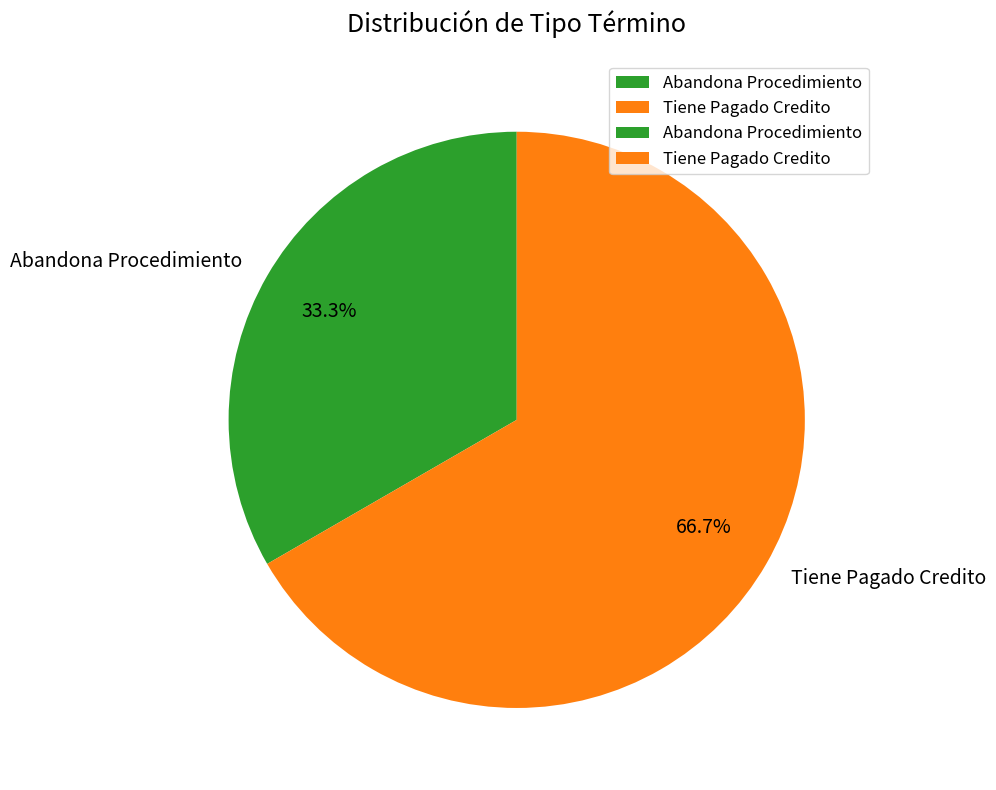

What percentage is the Tiene Pagado Credito slice, to the nearest percent?

67%